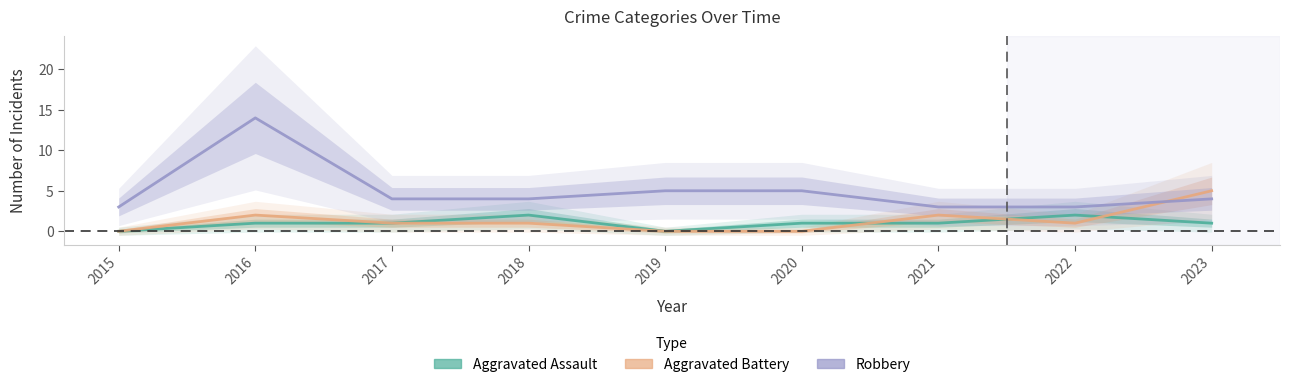

Which category has the lowest value across all series?

2015